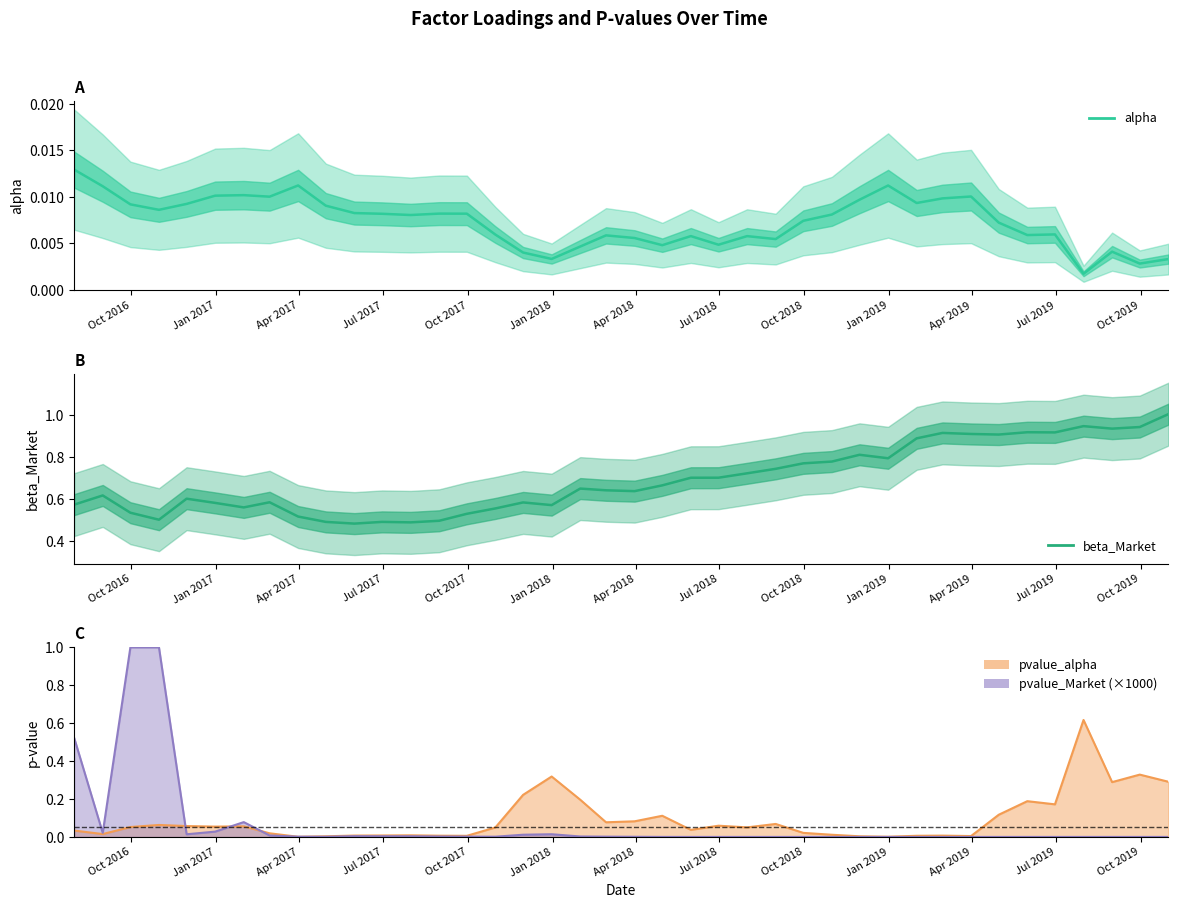

Does the chart have visible grid lines?

No